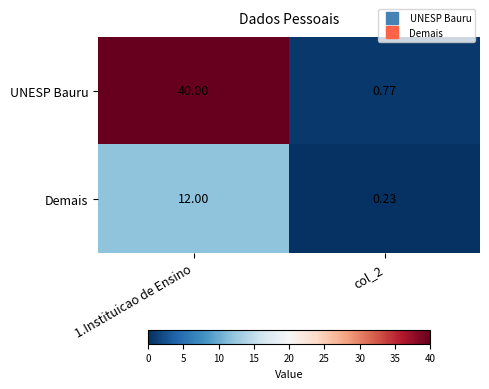

Is the value of Demais at col_2 greater than the value of UNESP Bauru at col_2?

No